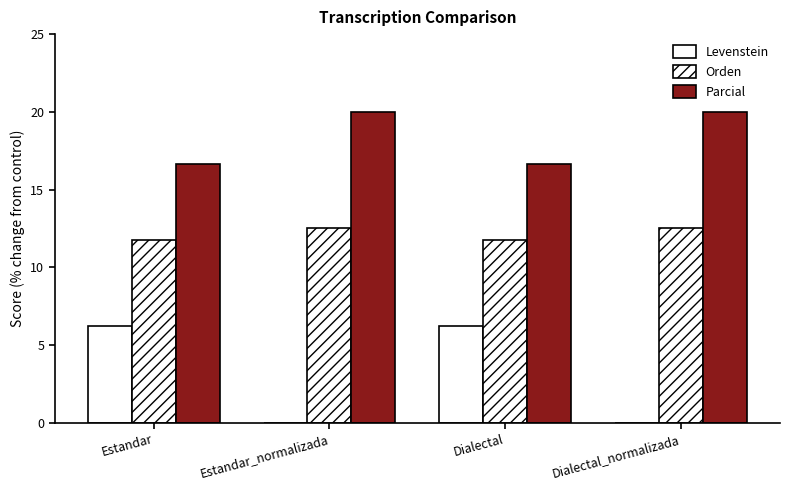

Are the bars horizontal?

No